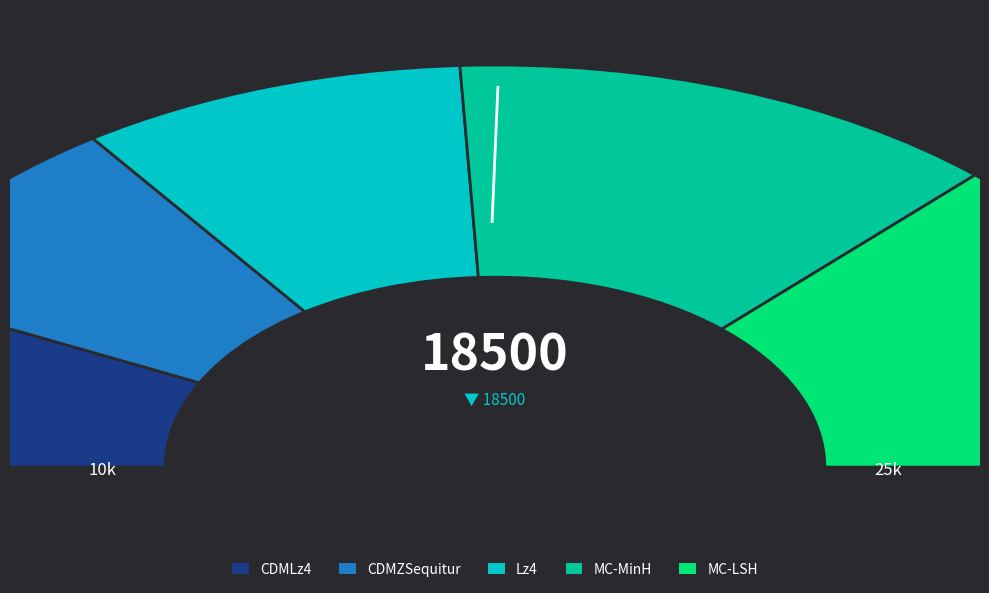

At 6, list the series in order from largest to smallest.

MC-LSH, MC-MinH, Lz4, CDMZSequitur, CDMLz4